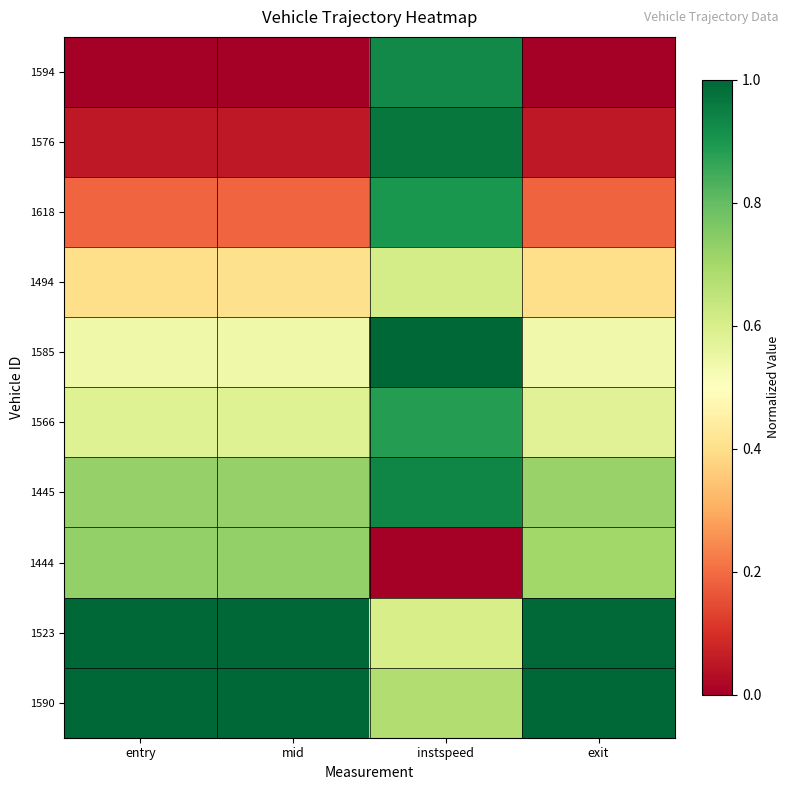

Which category has the highest value across all series?

instspeed